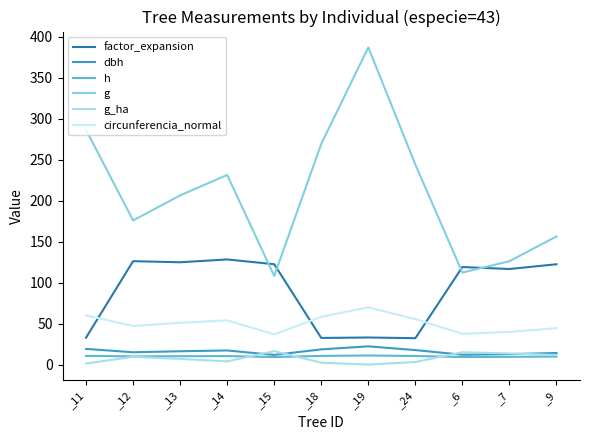

At which label does g reach its peak?

_19